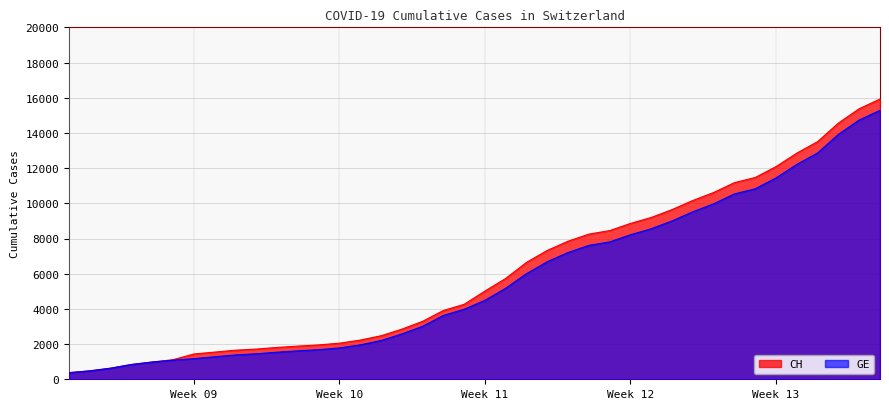

How many data points in GE are above 4485?

19